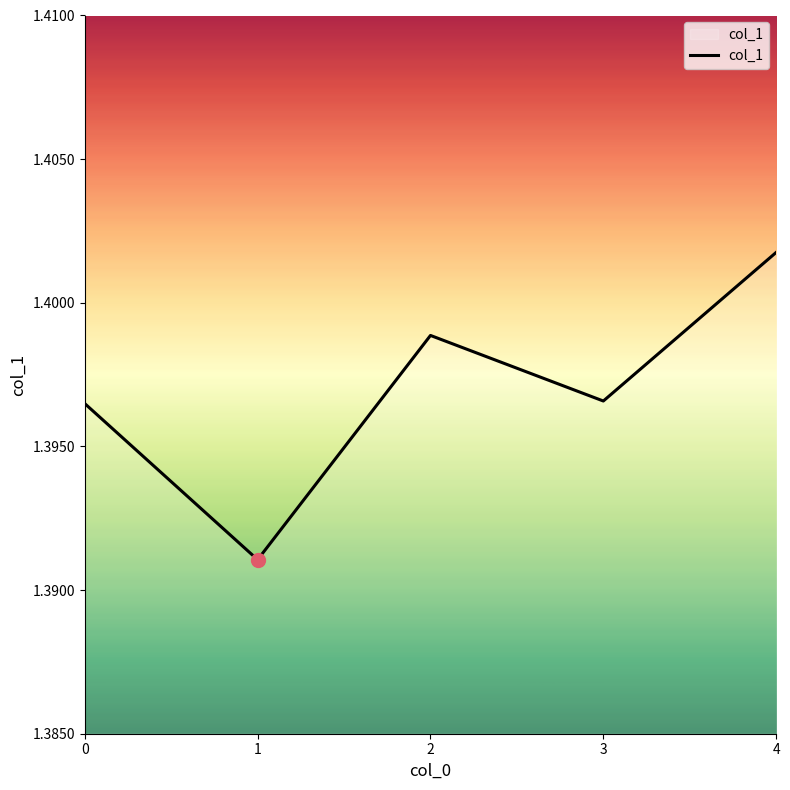

How many series are shown in this chart?

1